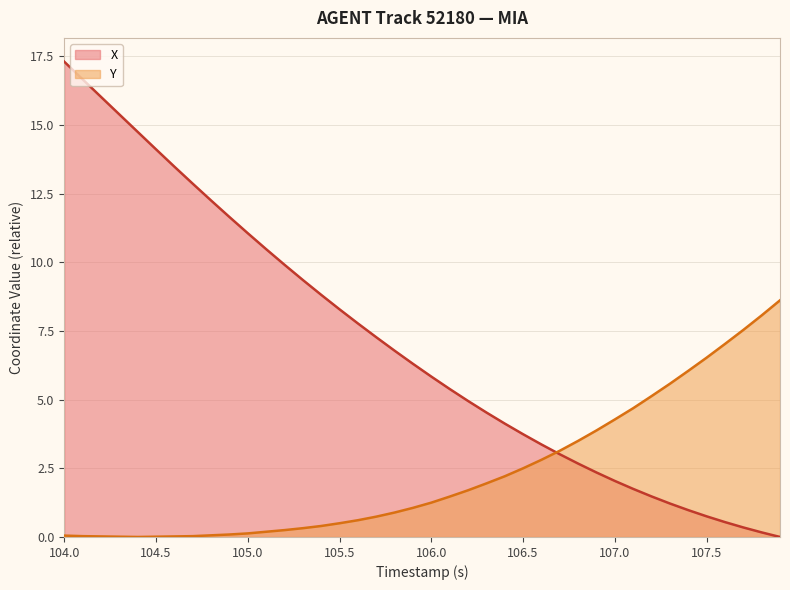

Which series has the largest range (max minus min)?

X